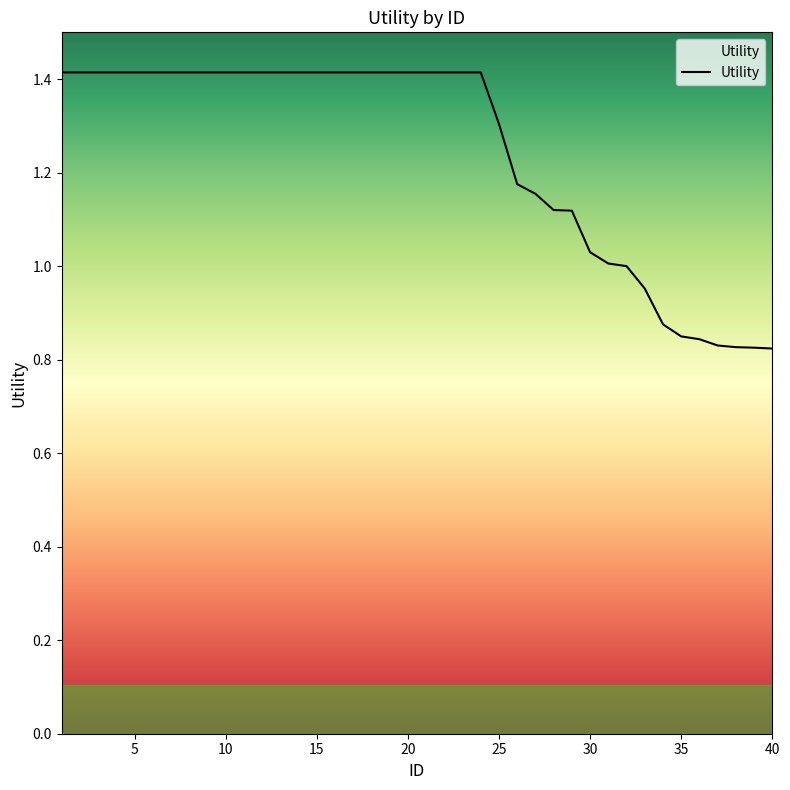

What is the difference between the maximum and minimum values?

0.6